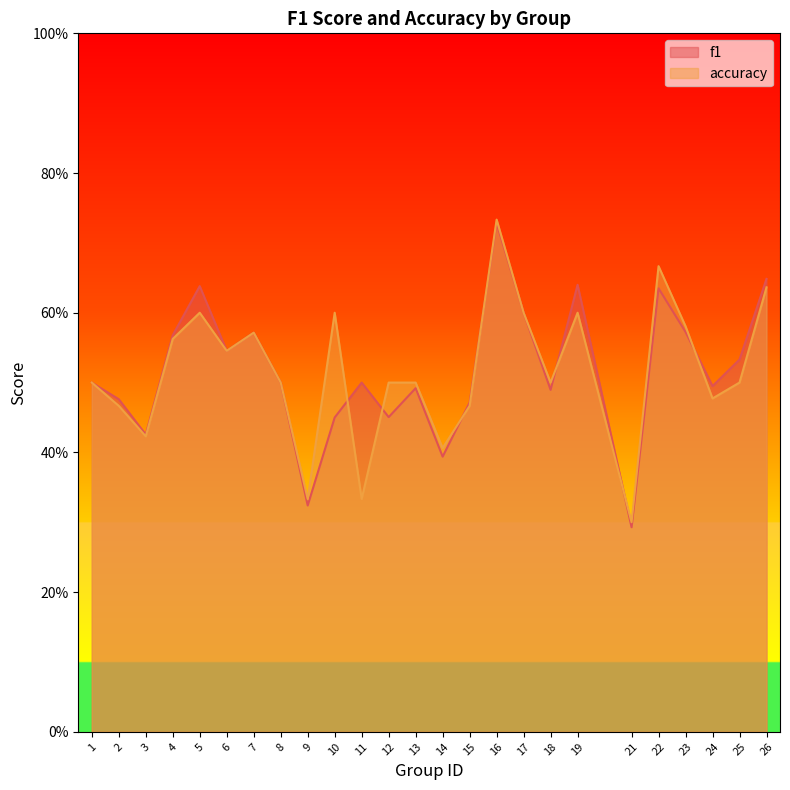

What is the difference between the second highest and minimum values in the accuracy series?

0.4